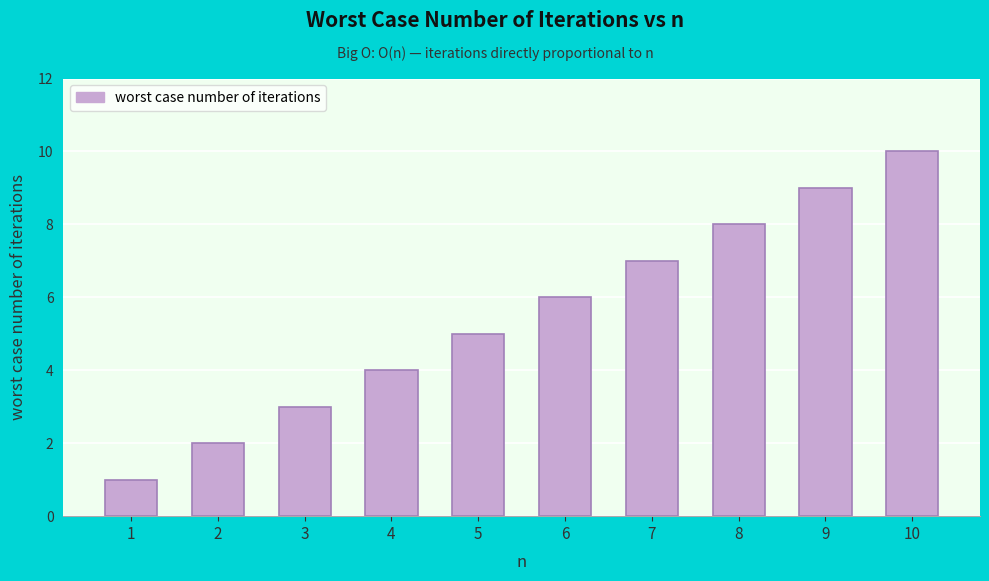

Reading left to right, what are all the values shown in this chart?

1	2	3	4	5	6	7	8	9	10